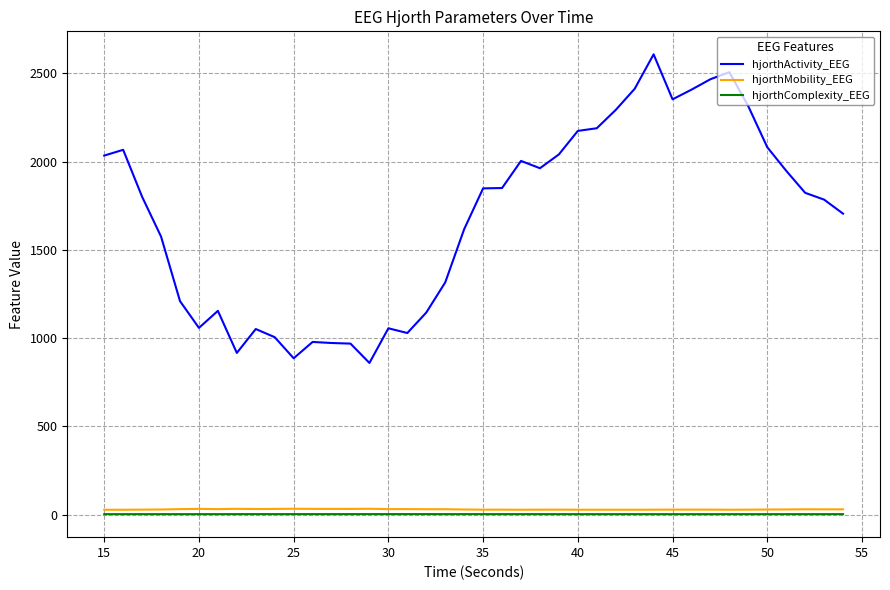

Which series has the widest spread of values?

hjorthActivity_EEG